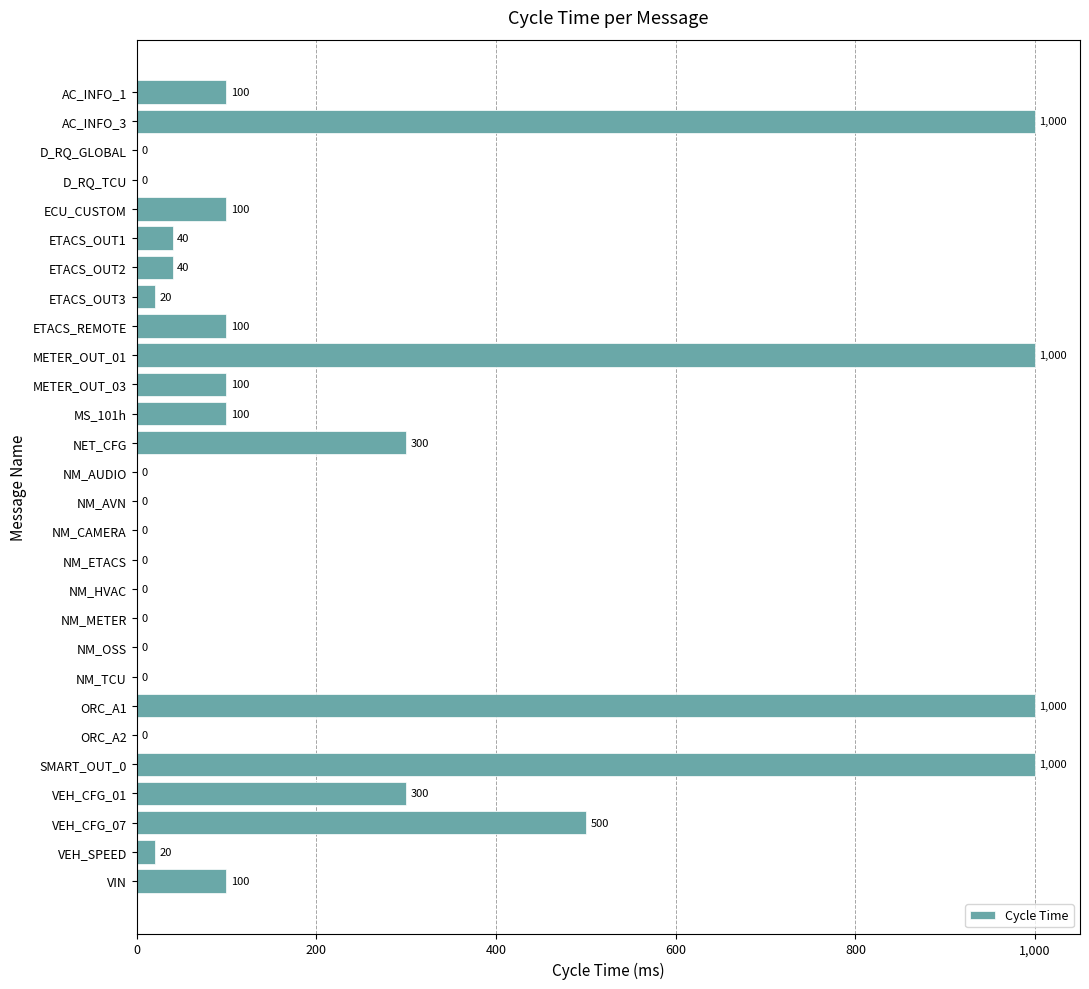

The value at ETACS_OUT3 is 20. True or false?

True